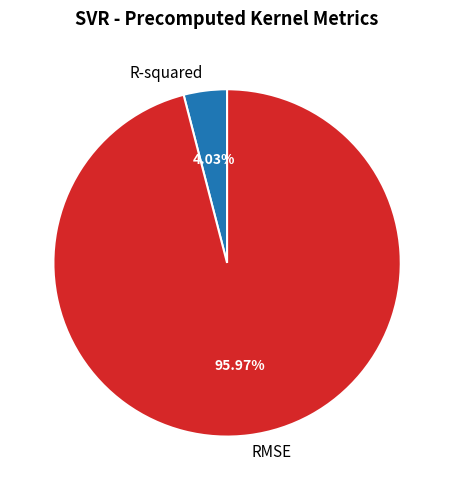

Count the number of slices in the pie.

2